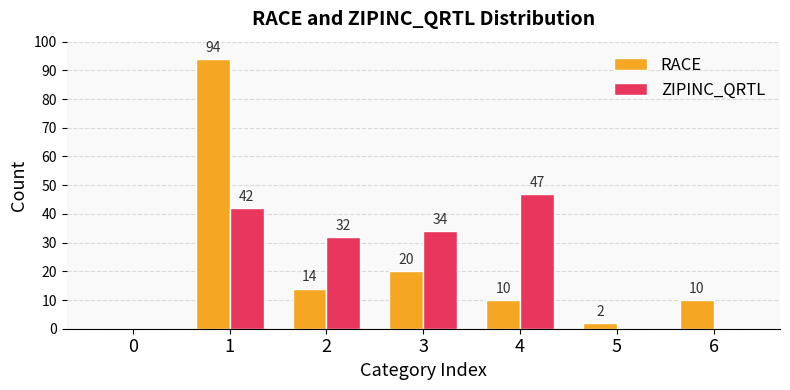

Is it true that RACE equals 14 at 2?

True